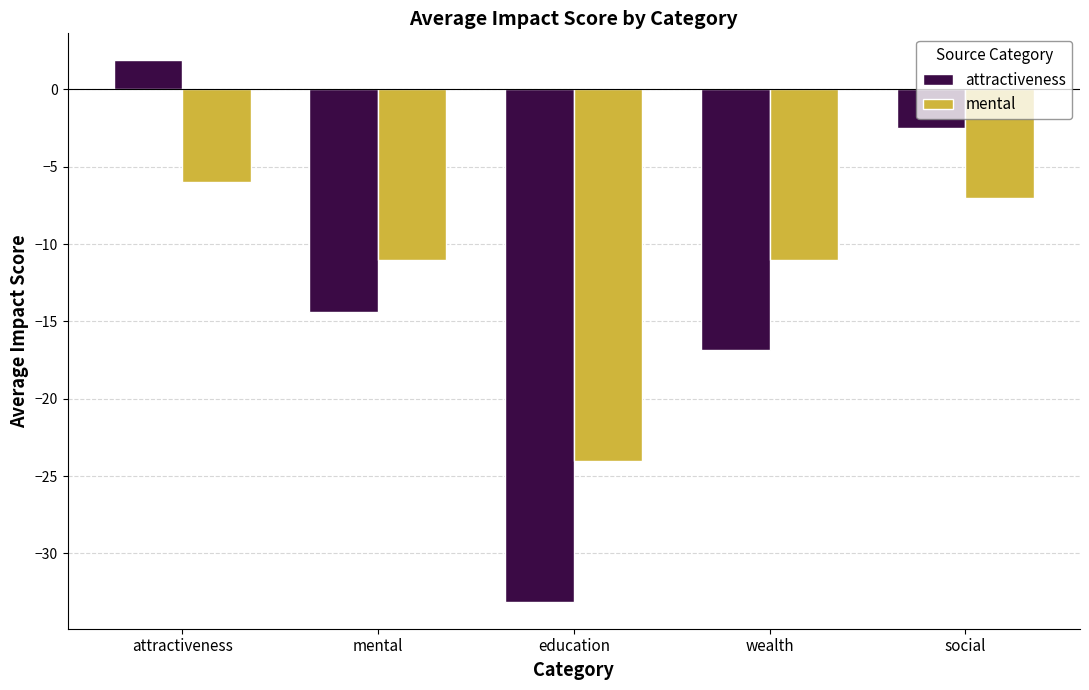

What is the total value across all series at education?

-57.1